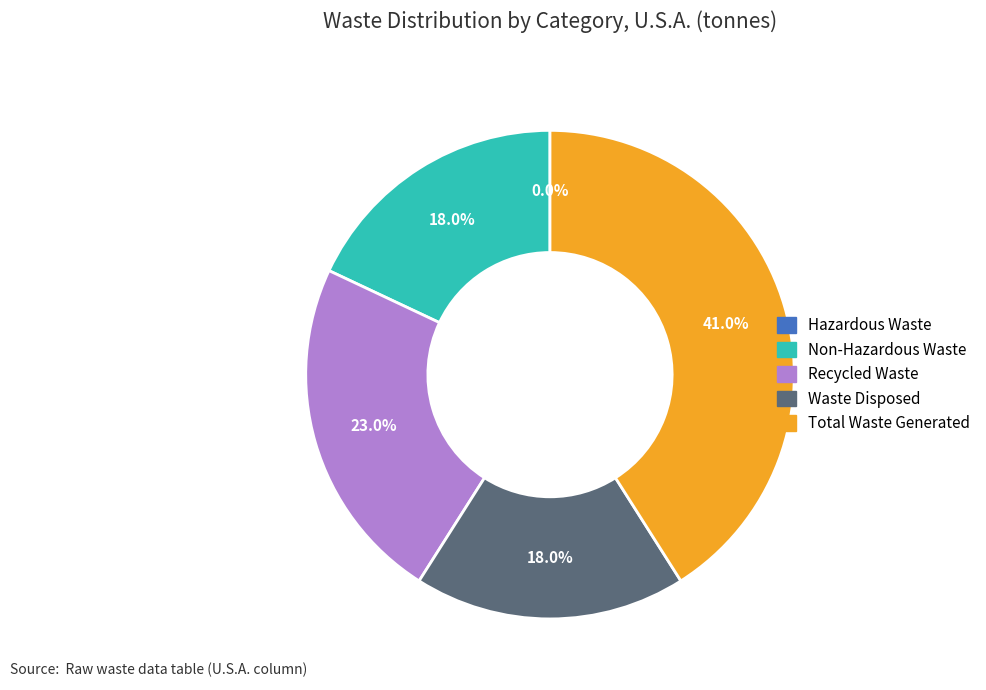

What portion of the pie excludes Waste Disposed?

82.0%